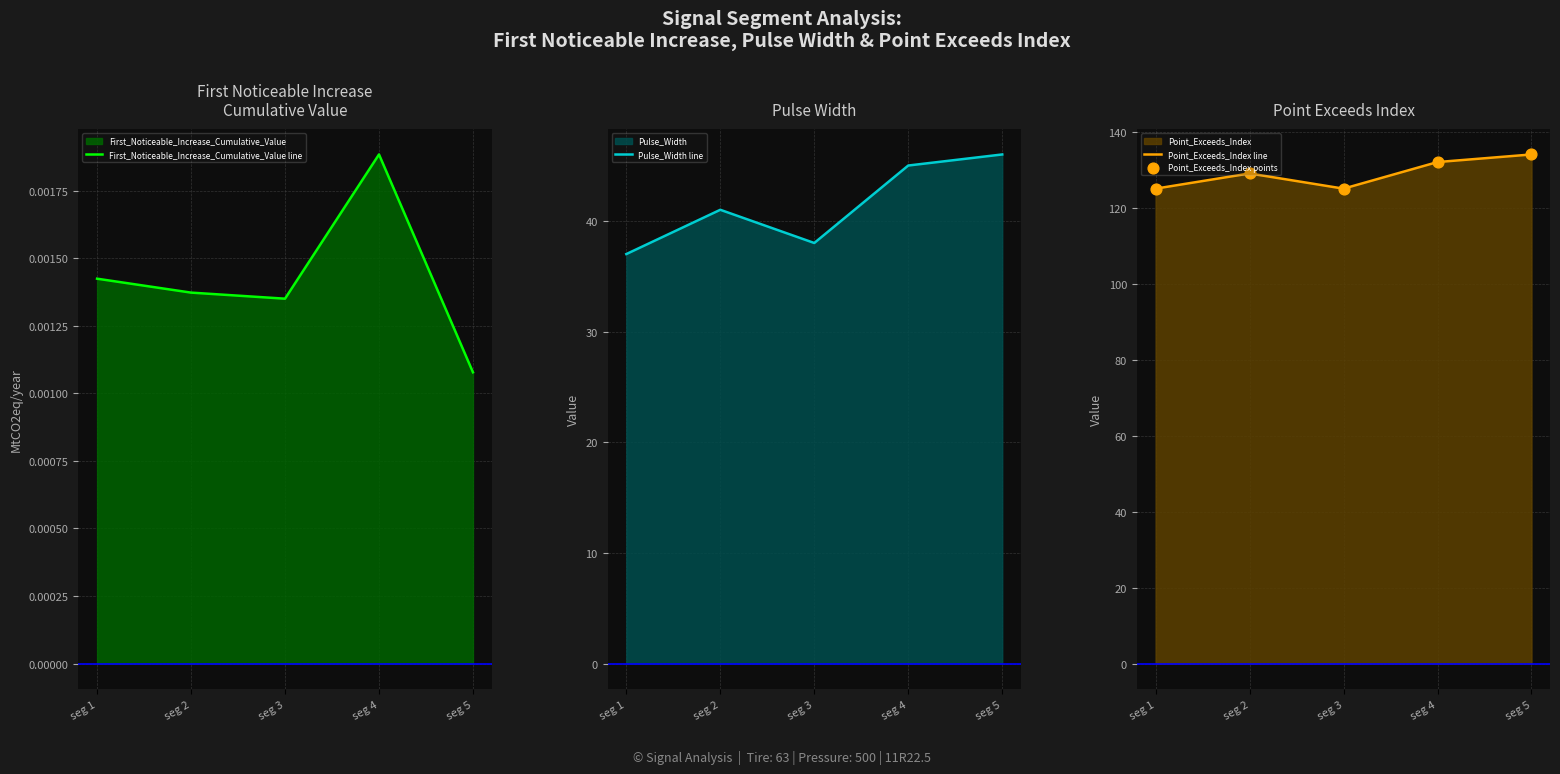

Which series has the widest spread of Y values?

Pulse_Width line